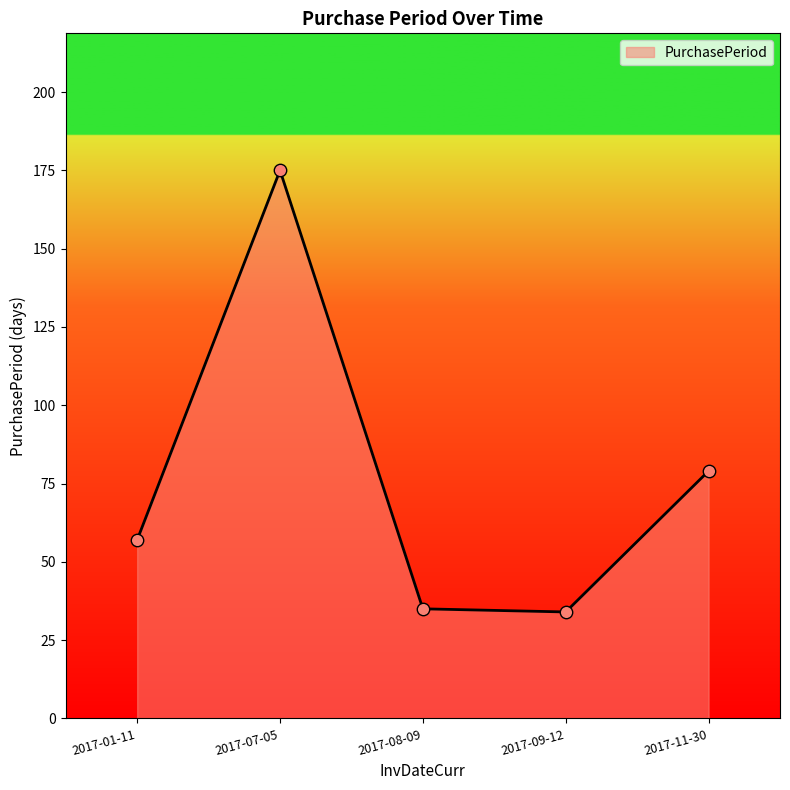

What is the change in value from 2017-01-11 to 2017-07-05?

+118